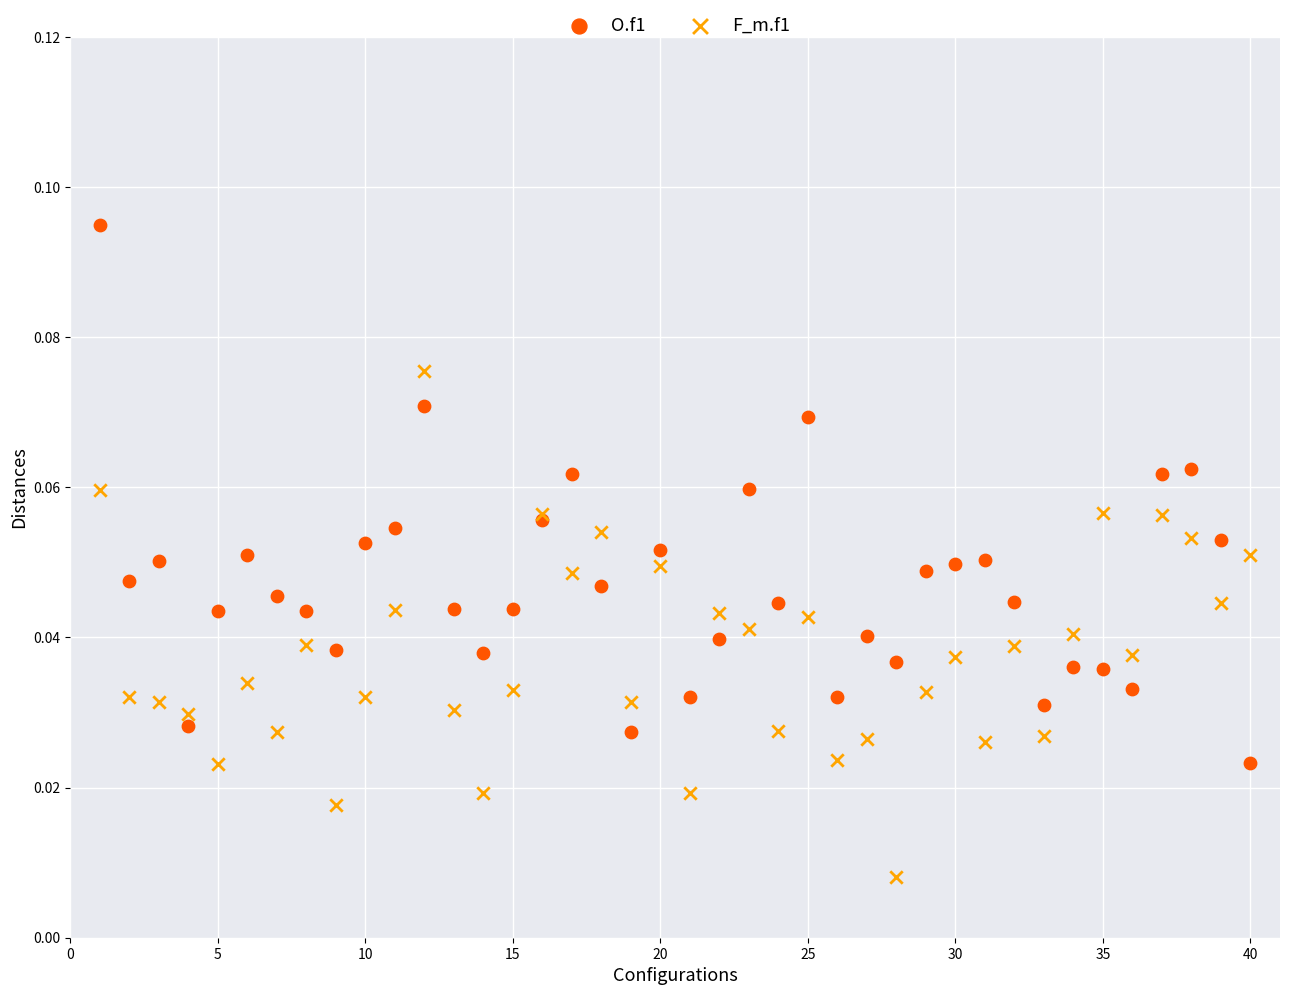

Which series contains the lowest Y value?

F_m.f1